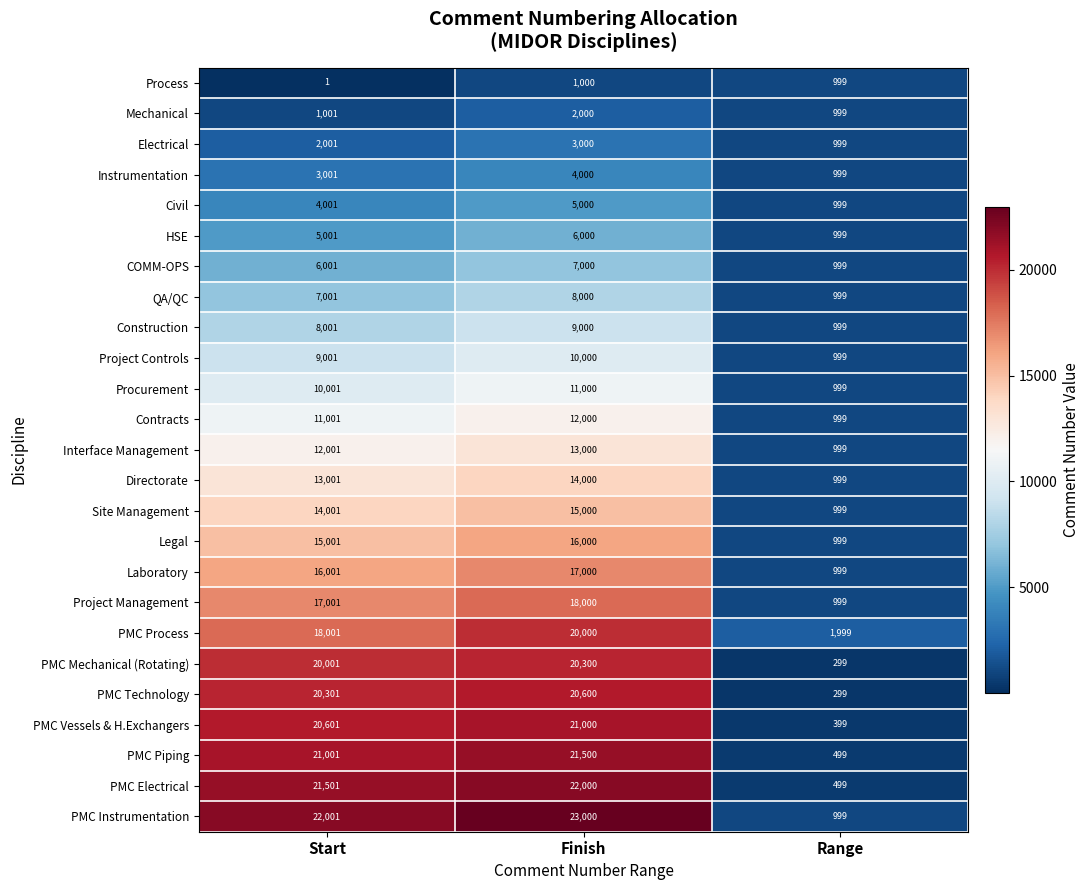

What is the greatest value displayed?

23000